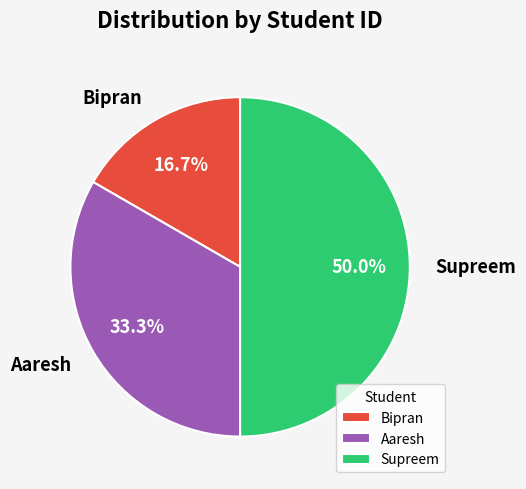

To the nearest percent, what percentage of the pie is Bipran?

17%